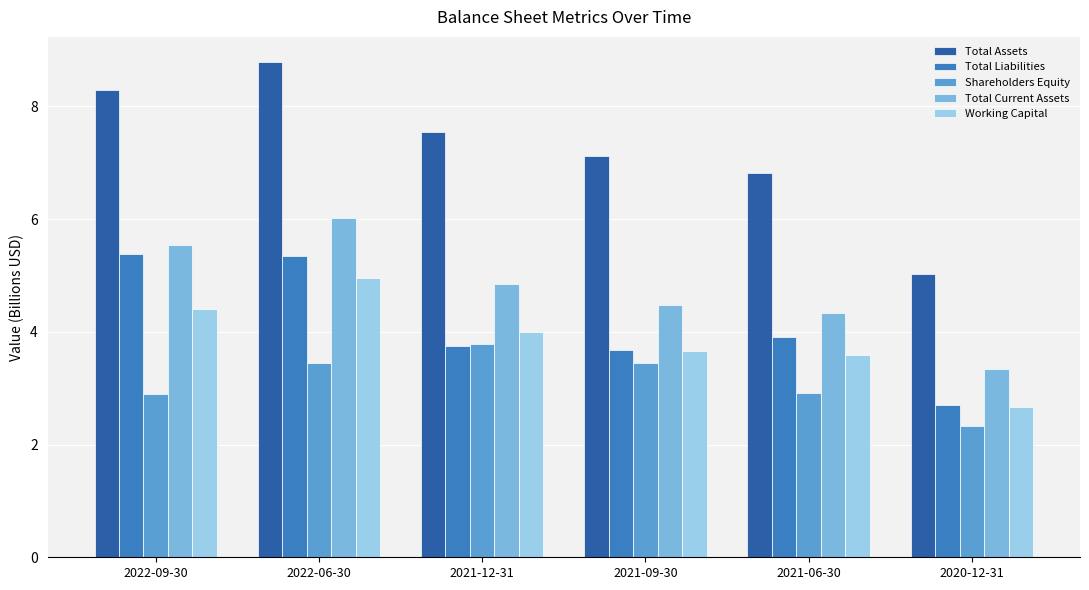

At how many categories does at least one series exceed 8?

2